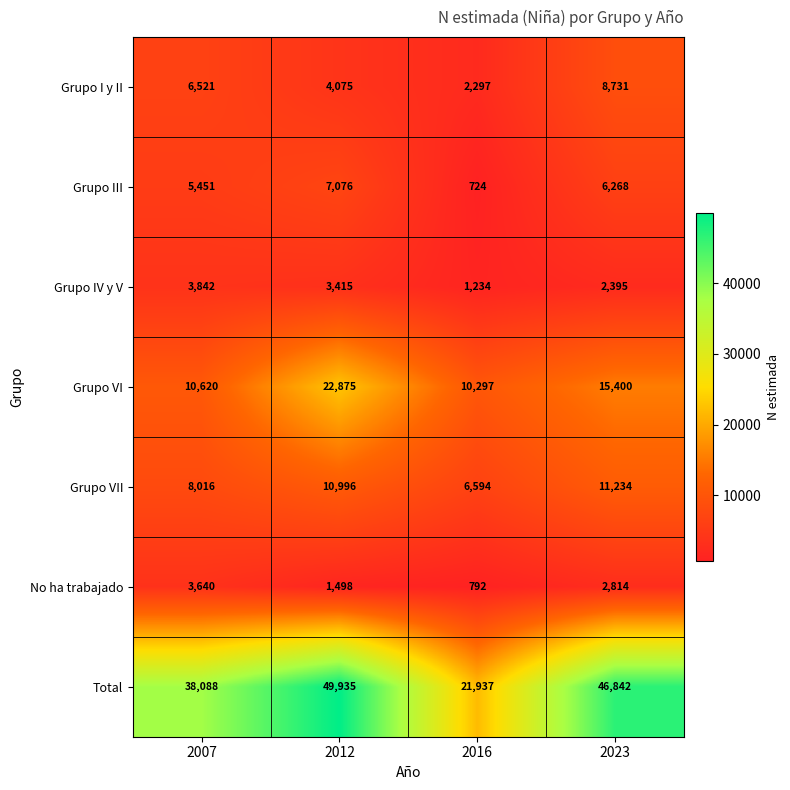

What is the average value of the Grupo I y II series?

5406